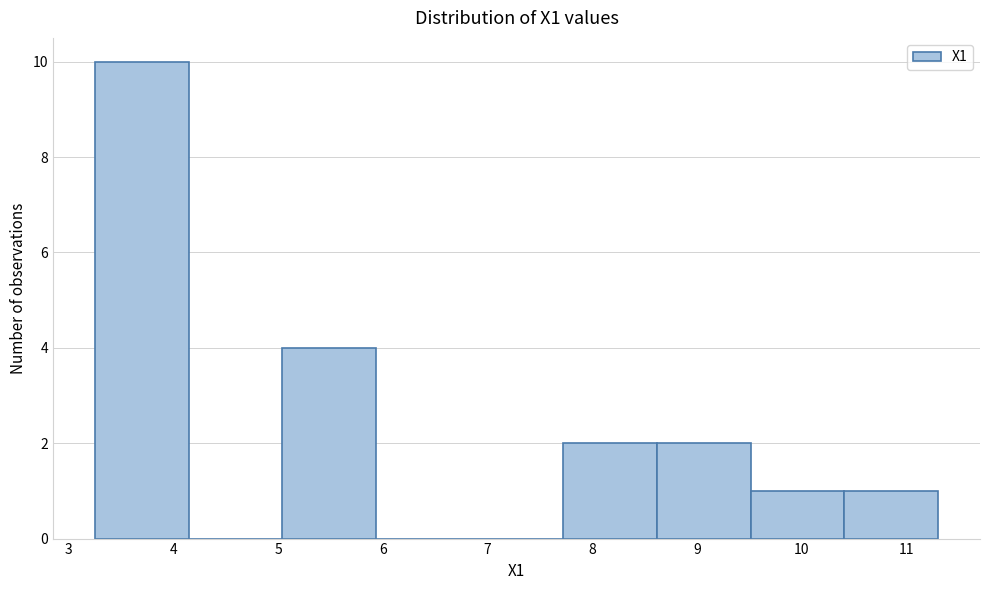

Reading left to right, list every bar in this chart as the range it spans on the x-axis followed by its height. Neither the bar edges nor the heights are printed on the chart, so give them approximately, as read against the axes.

3.3 to 4.1: 10
4.1 to 5.0: 0
5.0 to 5.9: 4
5.9 to 6.8: 0
6.8 to 7.7: 0
7.7 to 8.6: 2
8.6 to 9.5: 2
9.5 to 10.4: 1
10.4 to 11.3: 1